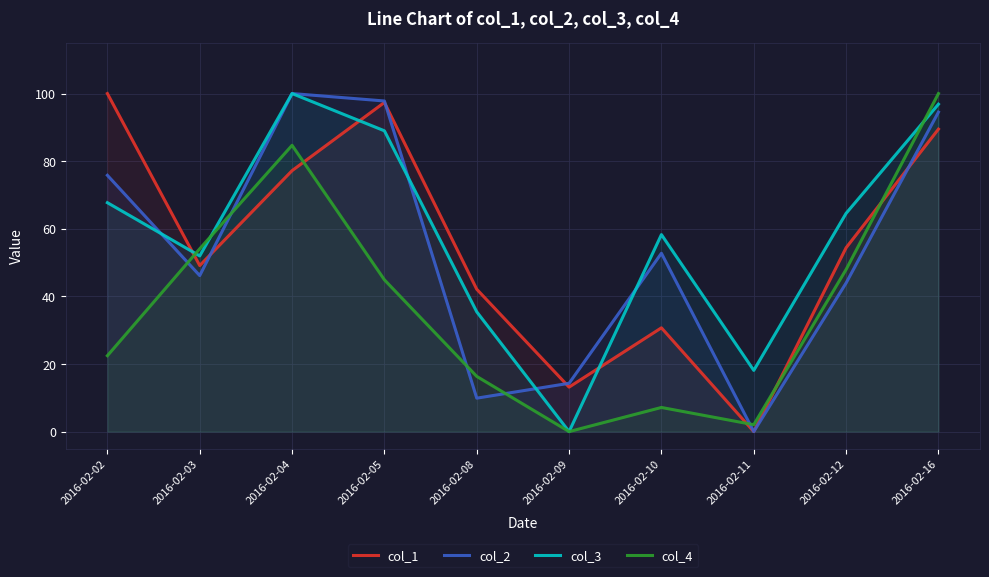

Is it true that col_2 equals 27.1 at 2016-02-10?

False